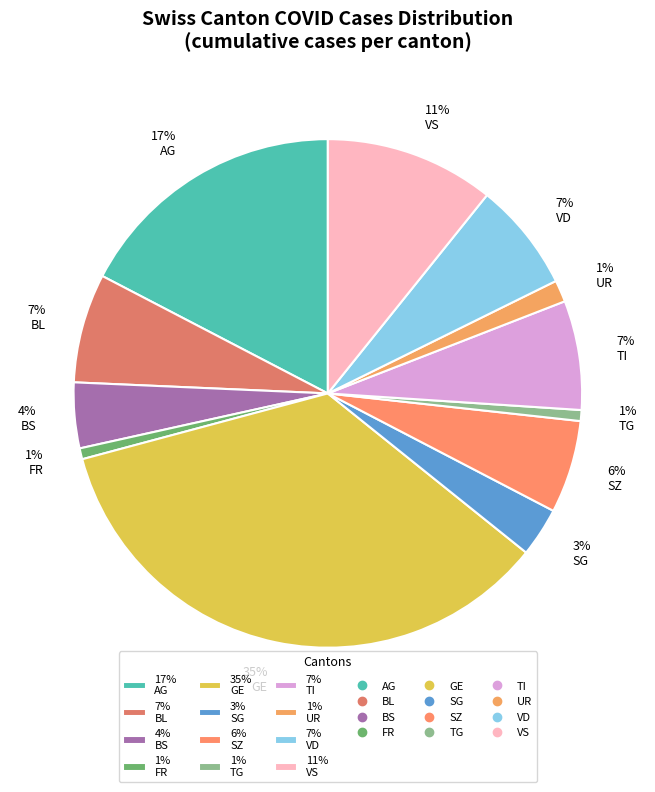

How many slices are in this pie chart?

12